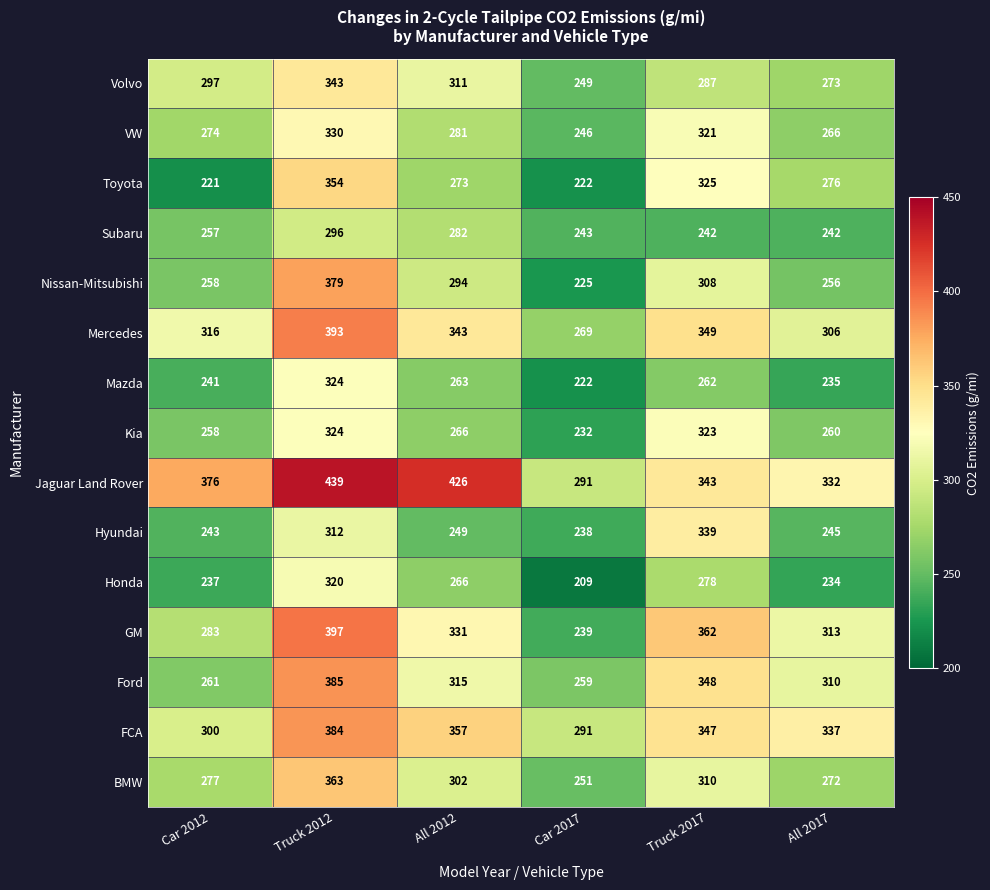

What is the smallest value displayed?

209